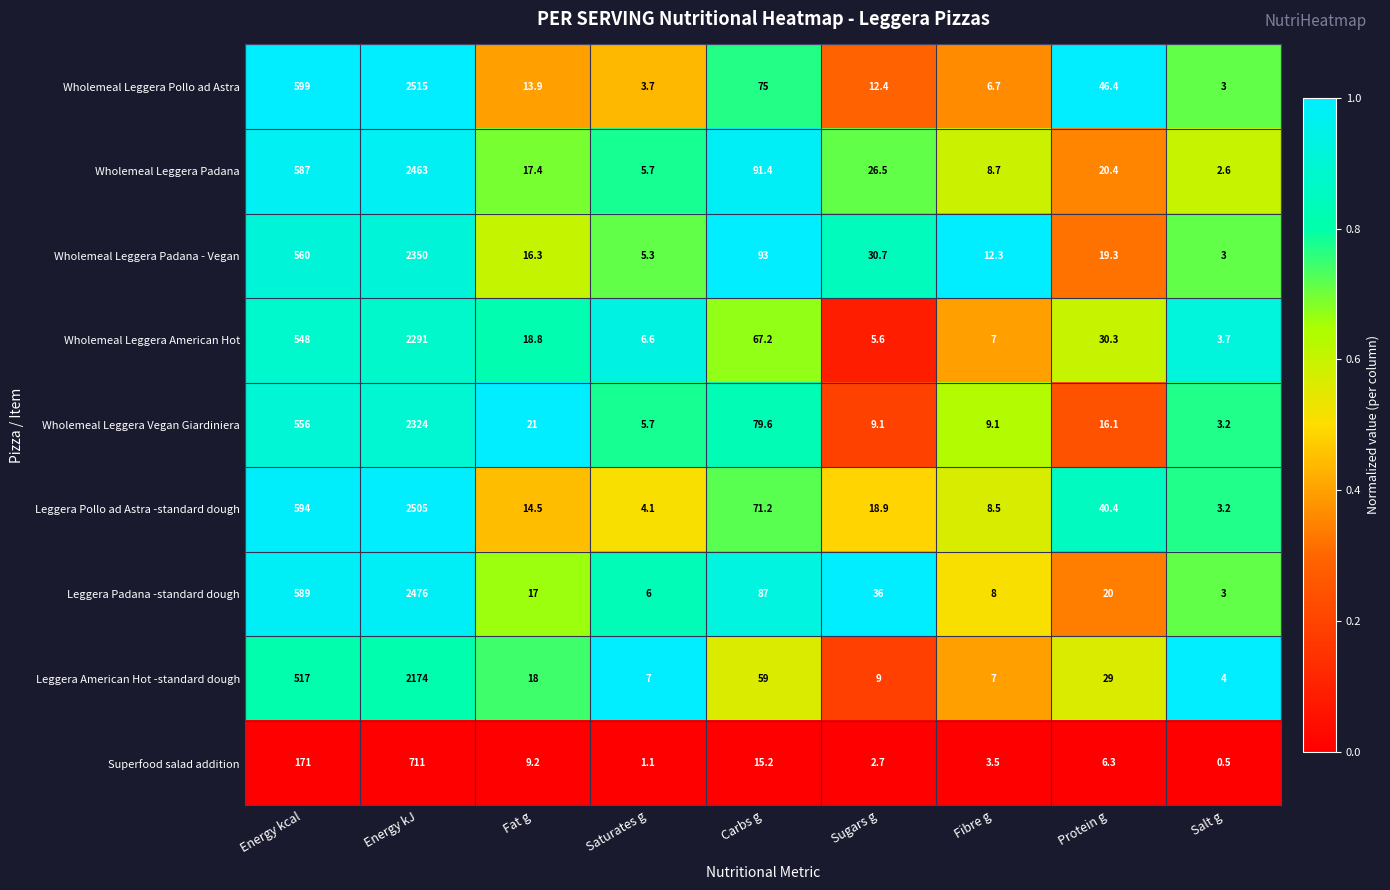

Which series has the widest spread of values?

Wholemeal Leggera Pollo ad Astra